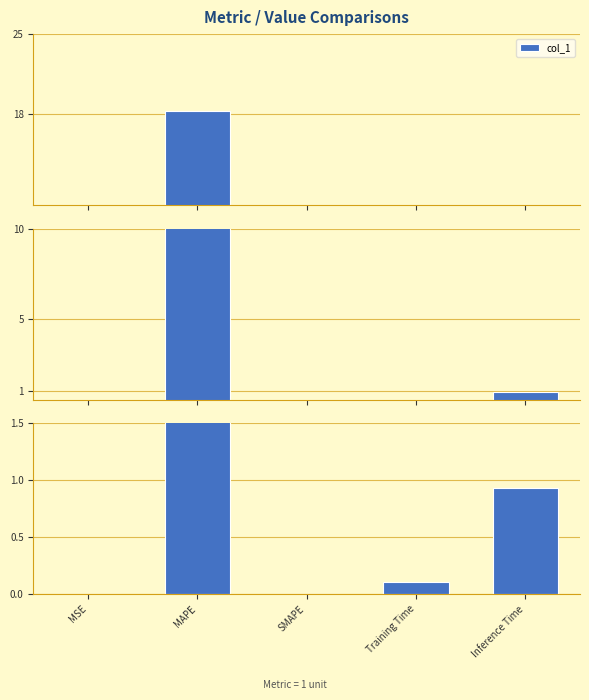

What is the label of the 2nd bar from the right?

Training Time